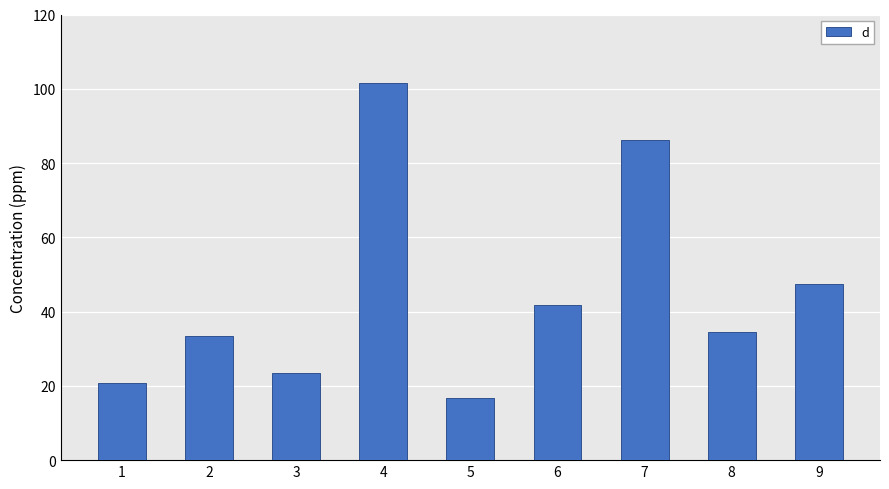

List the labels in order of value, largest first.

4, 7, 9, 6, 8, 2, 3, 1, 5